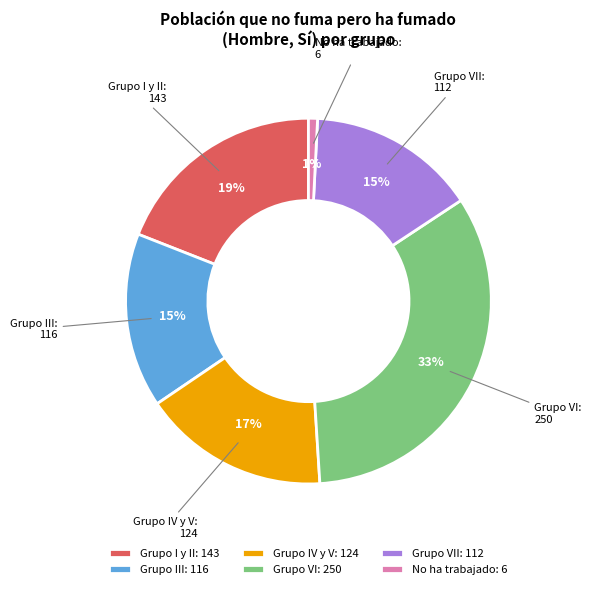

How many slices are in this pie chart?

6